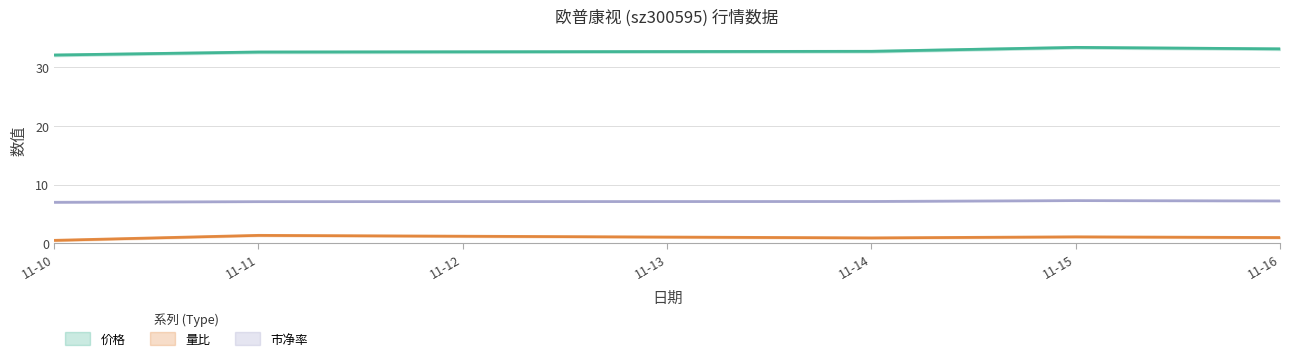

Is it true that 市净率 equals 7.3 at 11-15?

True